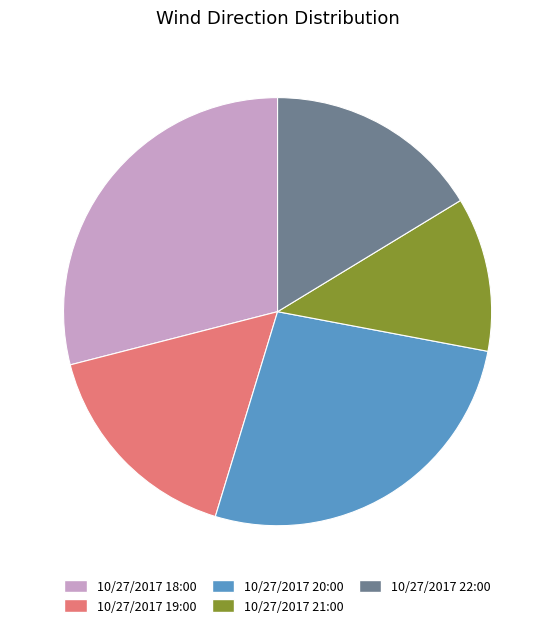

Is there a majority slice in this chart?

No